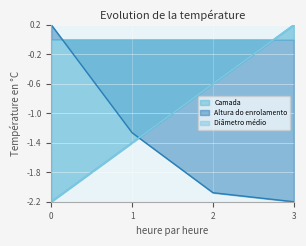

The value of Camada at 2 is -0.6. True or false?

True